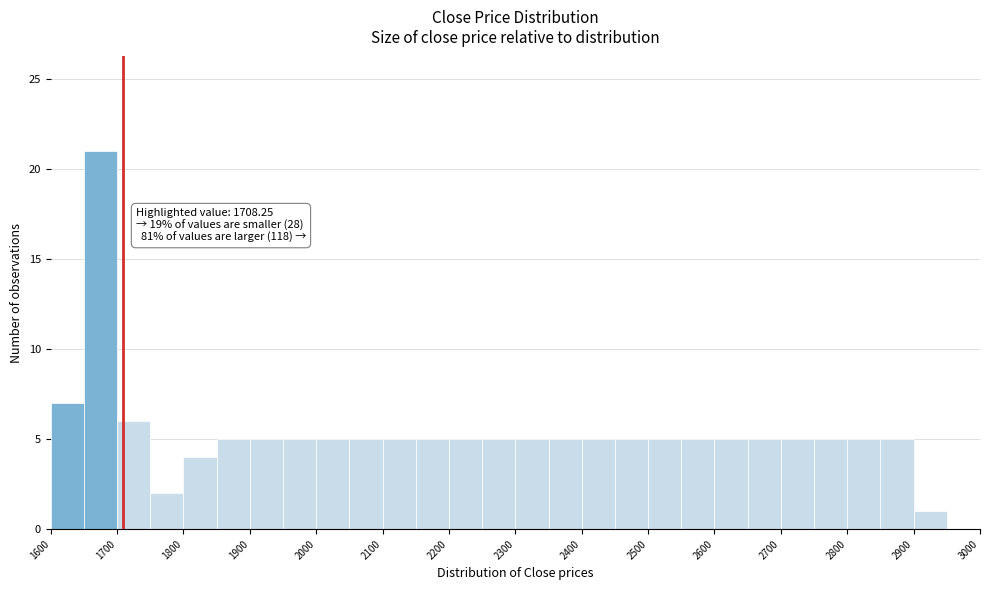

Over which range of the x-axis is the bar tallest?

1650 to 1700